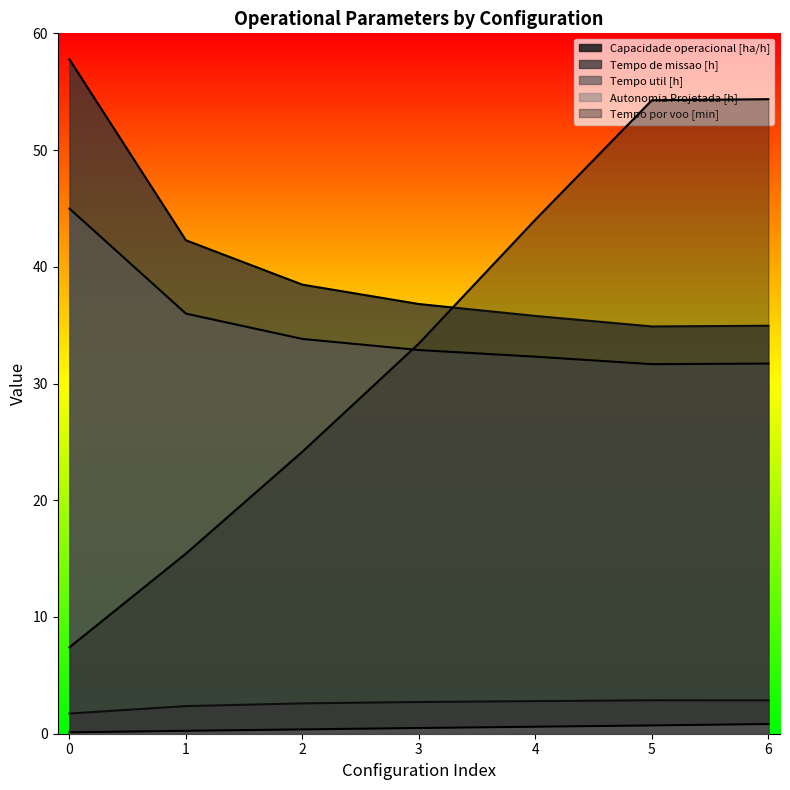

True or false: Capacidade operacional [ha/h] and Autonomia Projetada [h] cross at least once.

False